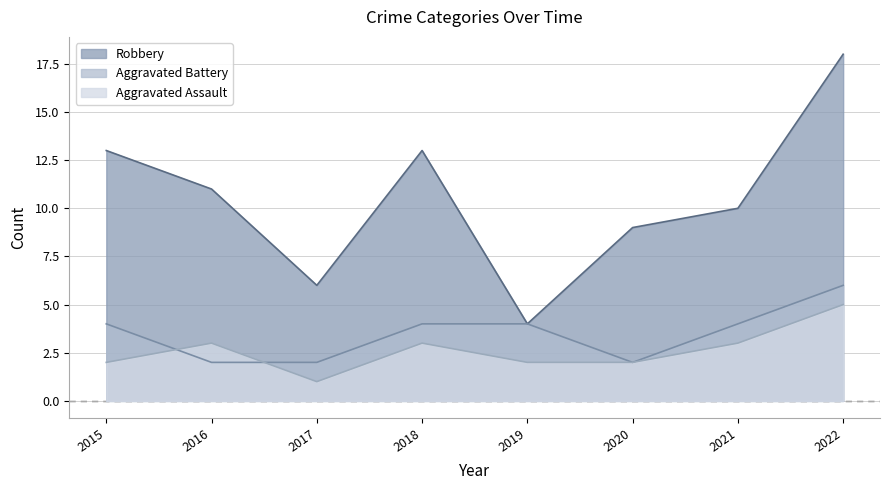

Between 2016 and 2020, which series saw the biggest shift?

Robbery